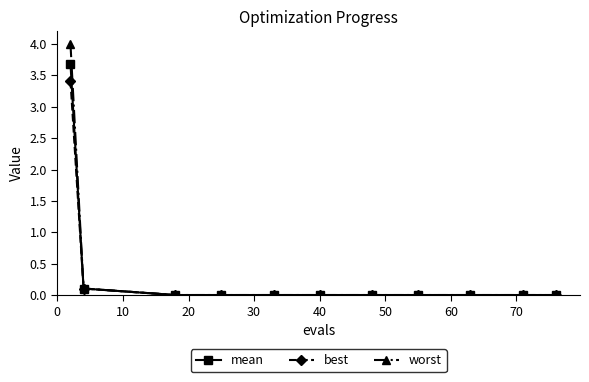

Does the chart display data point markers on the line(s)?

Yes